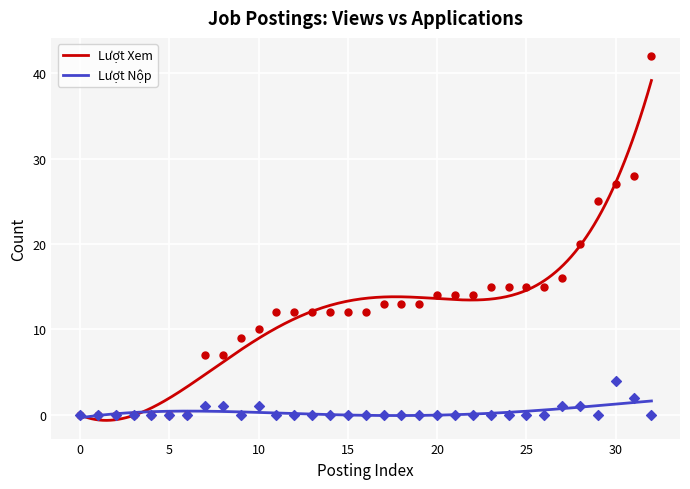

What are all the series names shown in the legend?

Lượt Xem, Lượt Nộp